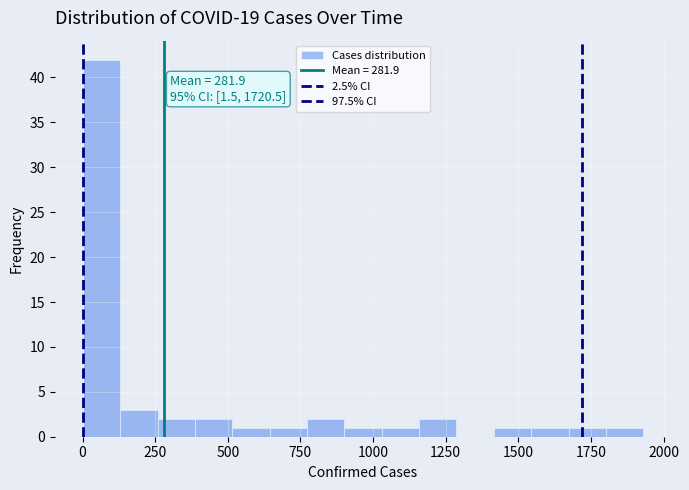

Around what value on the x-axis is the tallest bar? Give the approximate position of its centre, as read against the axis.

50